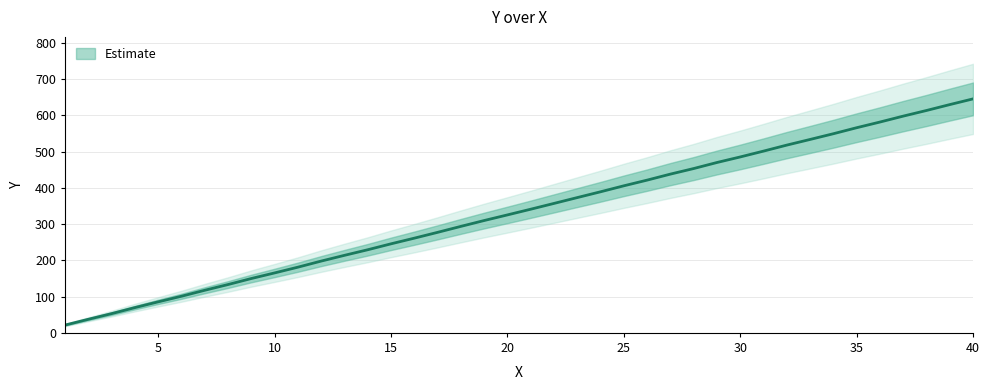

What is the value of the 22nd point from the left?

357.0